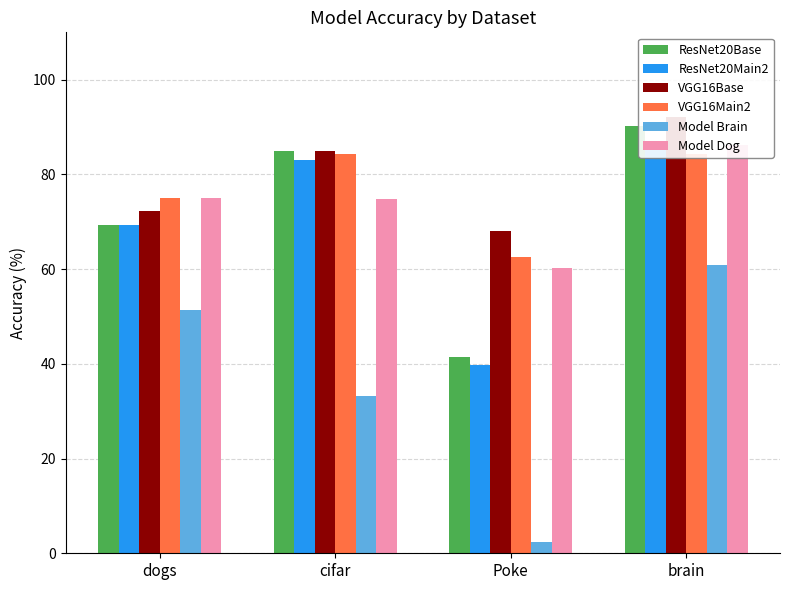

Which series has the largest total across all categories?

VGG16Base